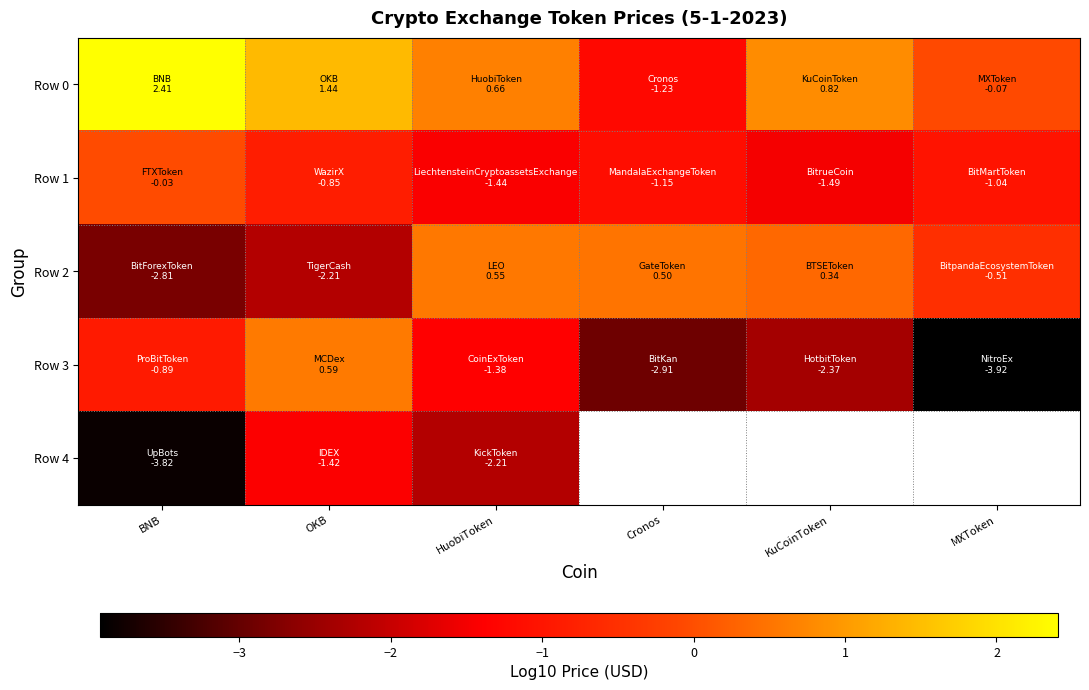

Which series has the largest range (max minus min)?

Row 3